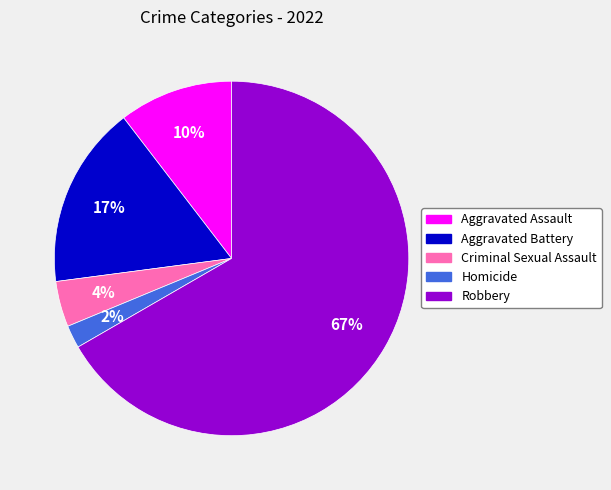

How many slices are in this pie chart?

5